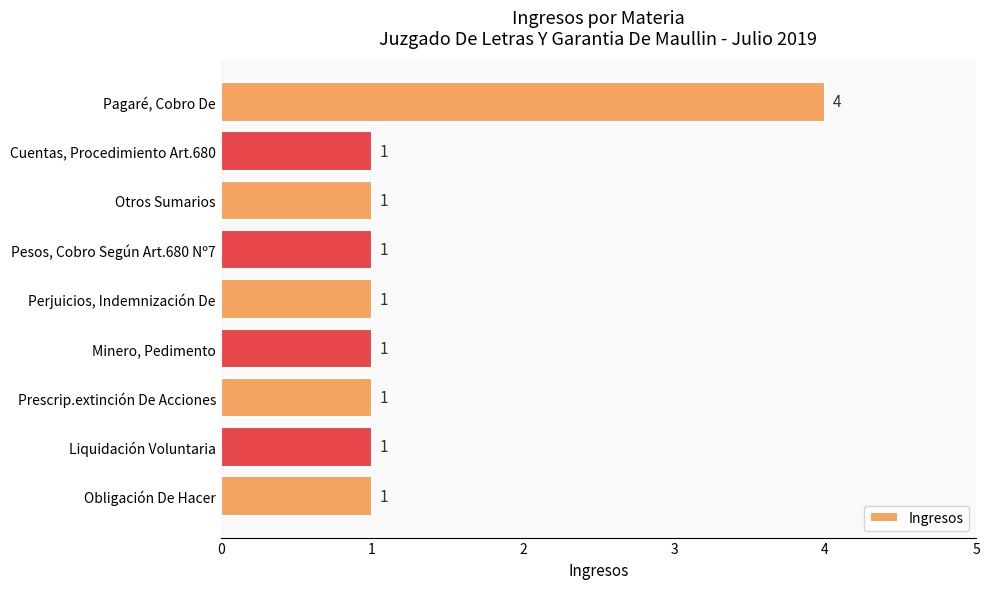

How many values are between 1 and 2?

8